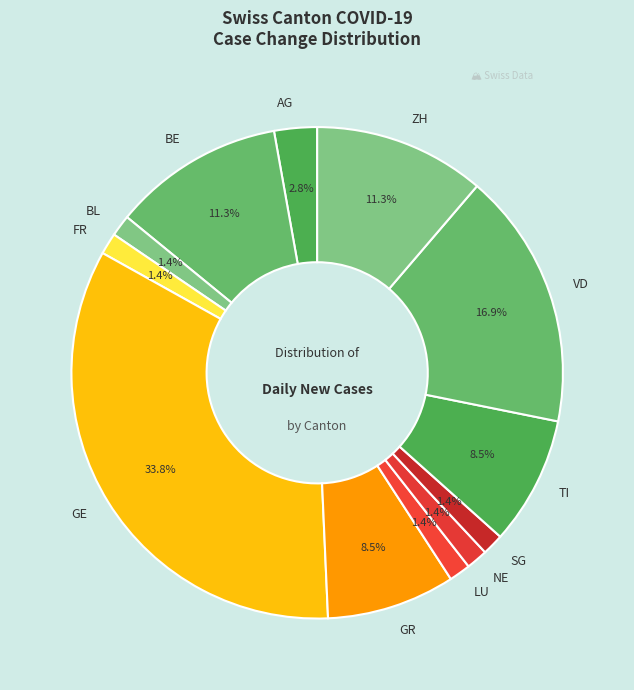

How many segments does this pie chart have?

12